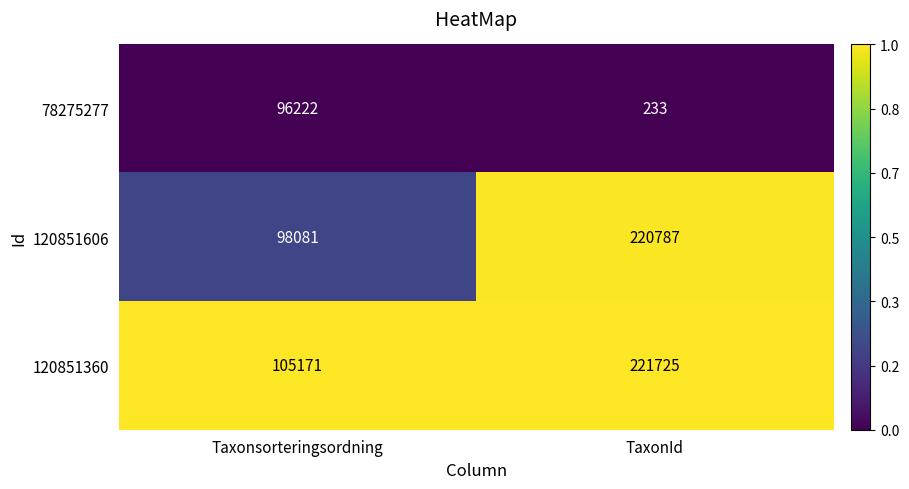

Reading left to right, list all the values displayed in this chart.

78275277: 96222	233
120851606: 98081	220787
120851360: 105171	221725